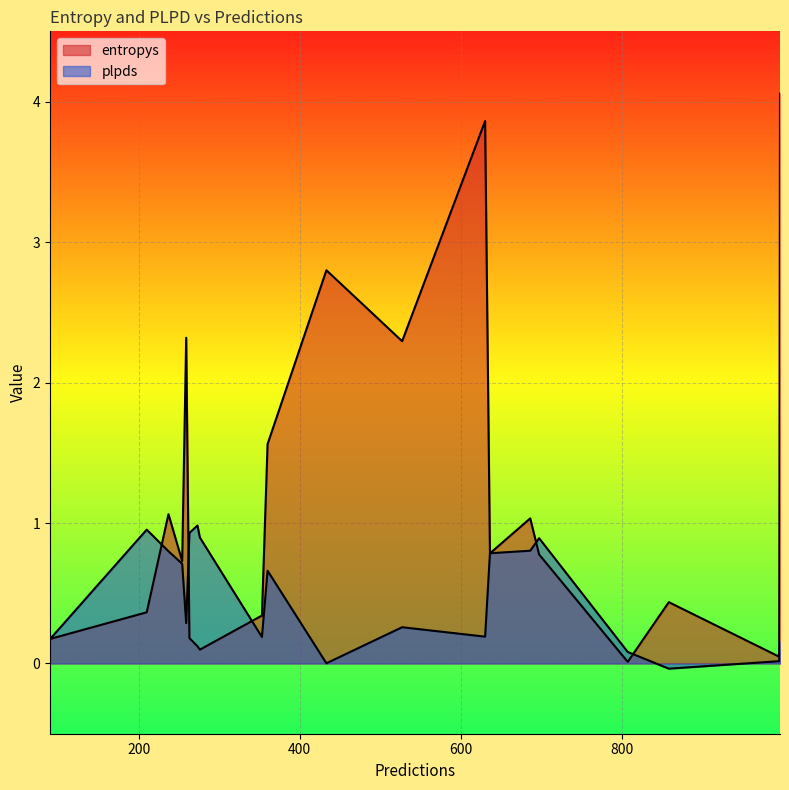

At 636, list the series in order from largest to smallest.

plpds, entropys